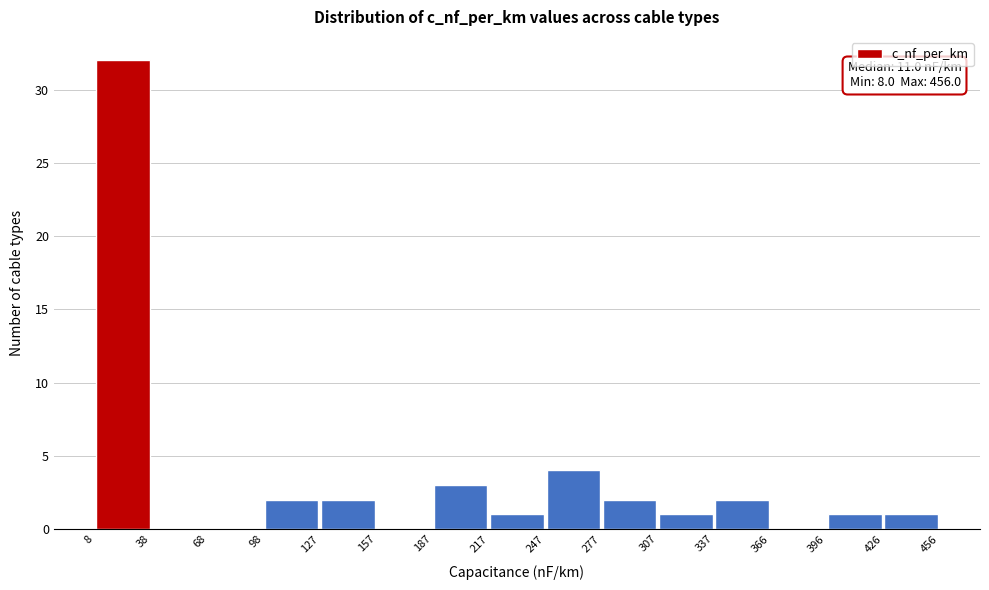

Over which range of the x-axis is the bar tallest?

8 to 38